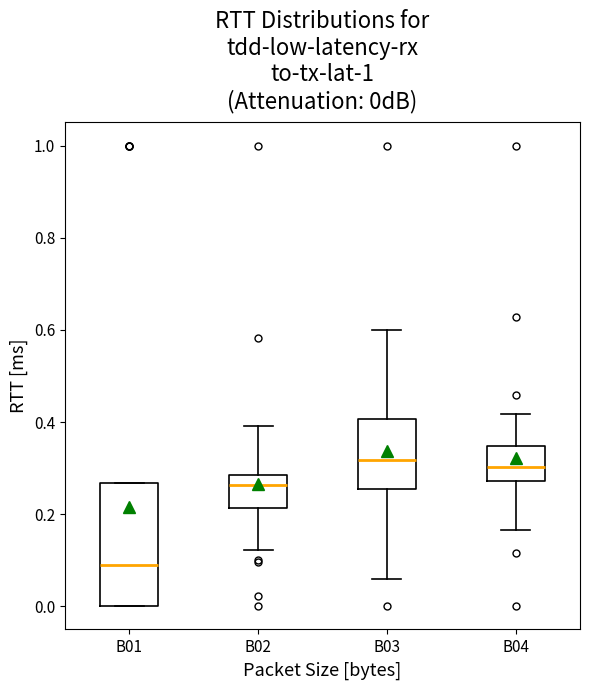

Where does the median line of the box for B03 sit on the y-axis? The values are not printed on the chart, so give them approximately, as read against the axis.

0.32